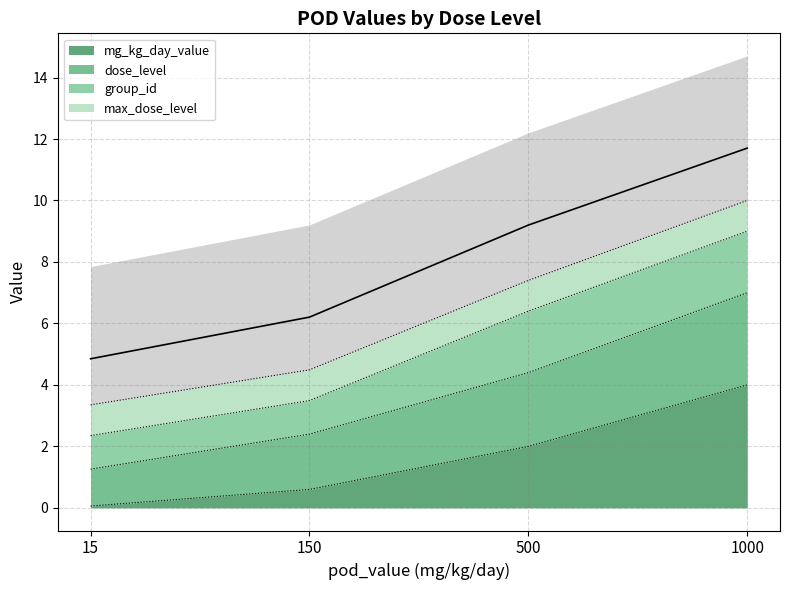

True or false: mg_kg_day_value has more than 0 points higher than both neighbors.

False